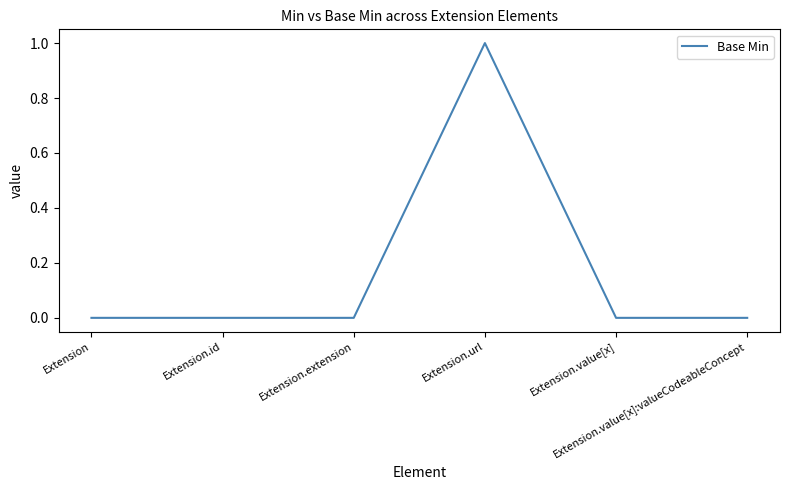

True or false: there are more than 2 points higher than both neighbors.

False